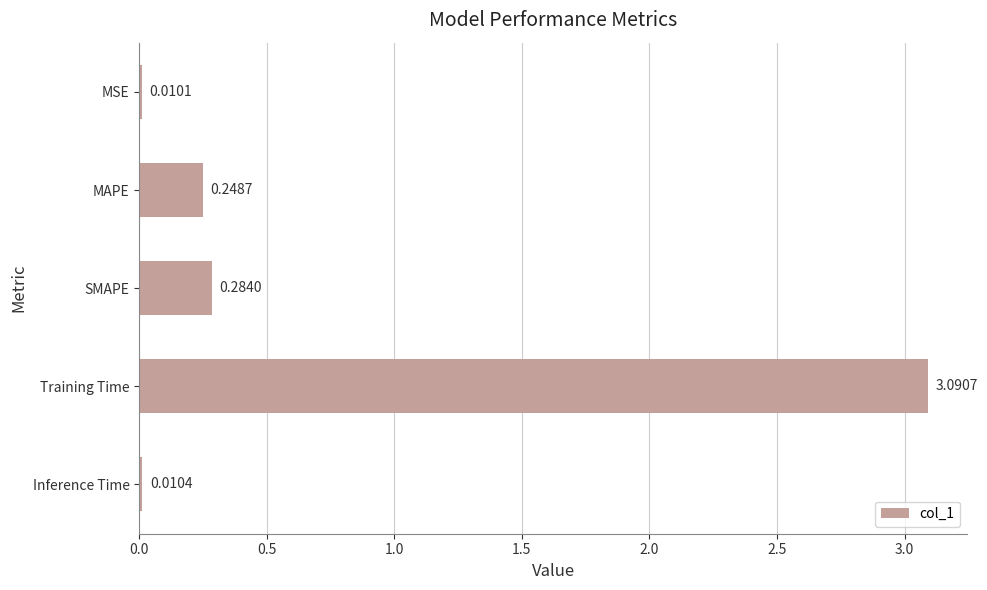

What is the change in value from MAPE to Training Time?

+2.8